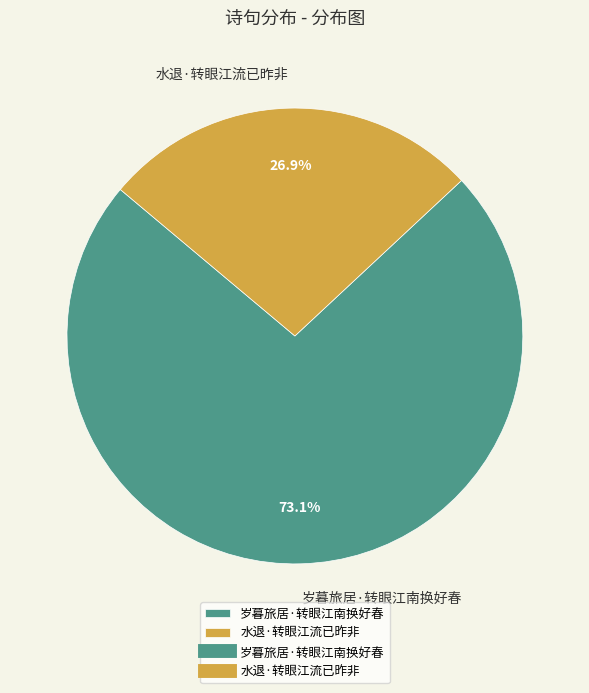

True or false: 岁暮旅居·转眼江南换好春 accounts for 73% of the total.

True